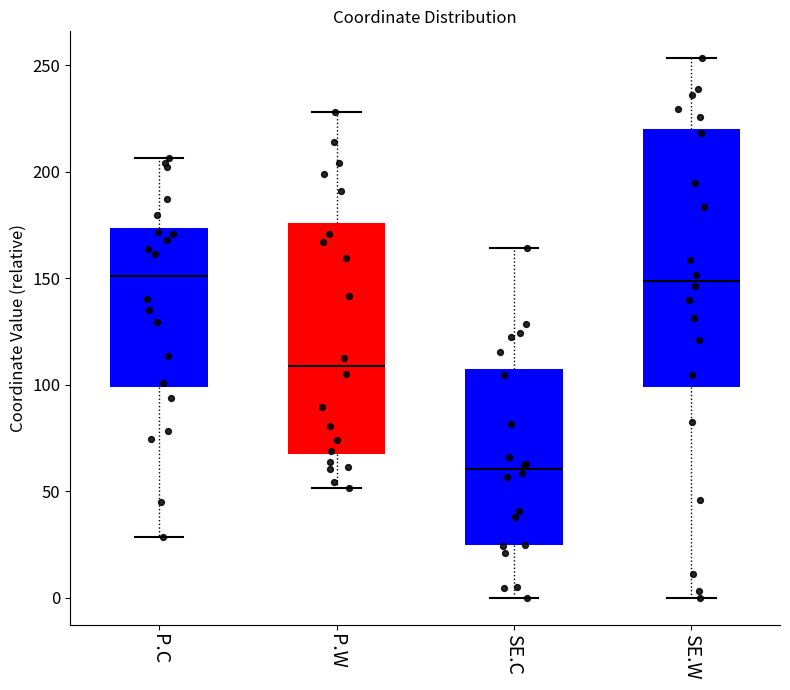

Which box is the tallest, from its lower edge to its upper edge?

SE.W